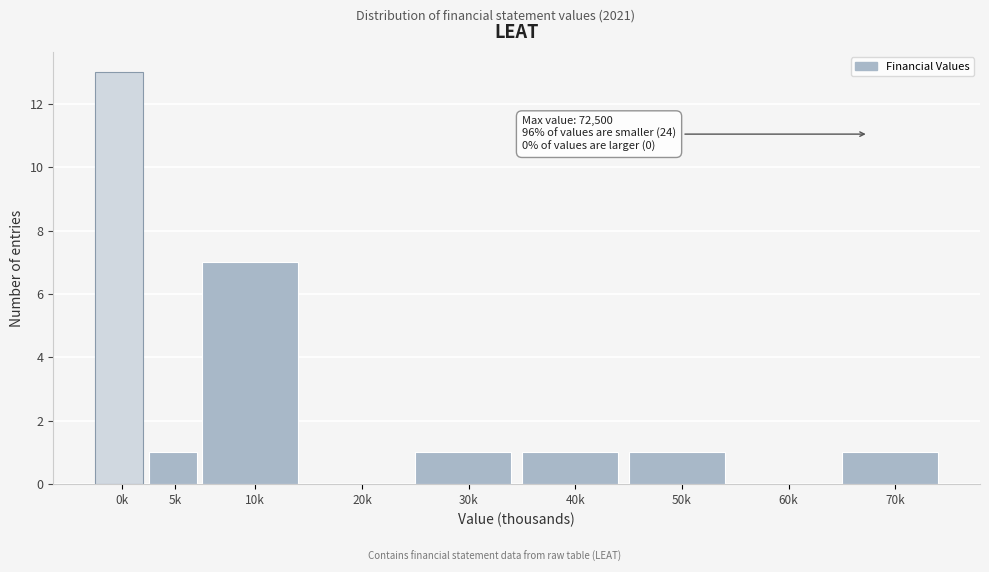

Reading left to right, what are all the values shown in this chart?

0k=13	5k=1	10k=7	20k=0	30k=1	40k=1	50k=1	60k=0	70k=1